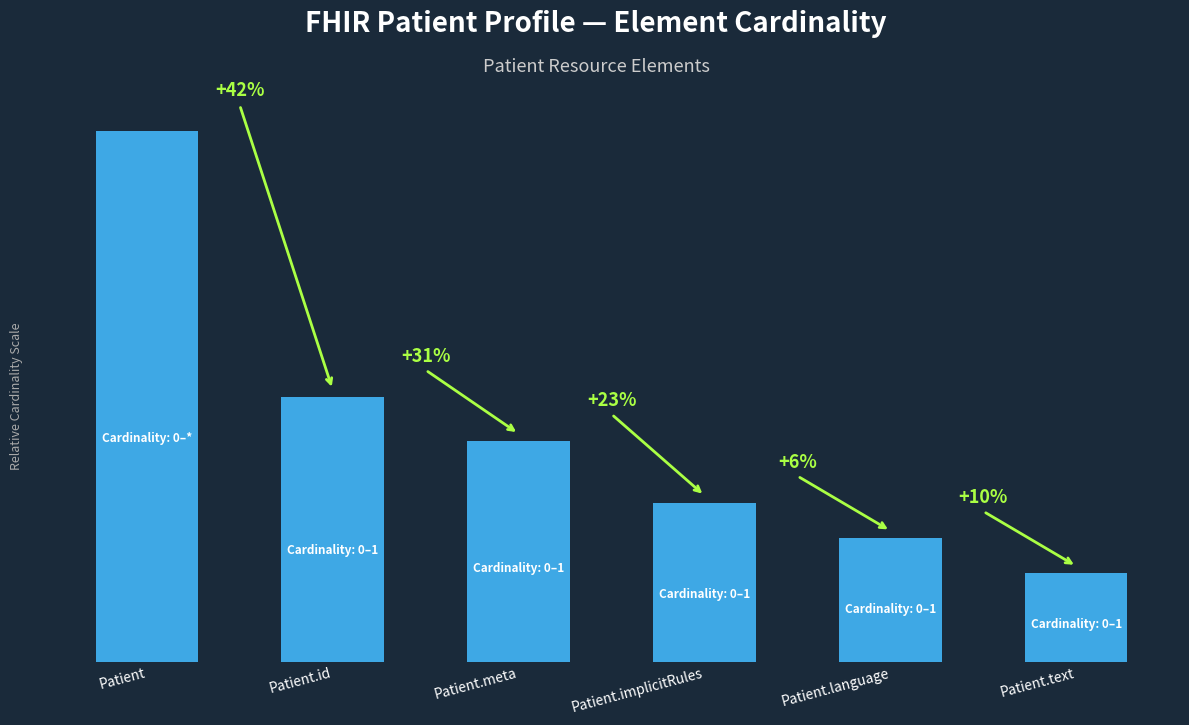

Are the bars horizontal?

No